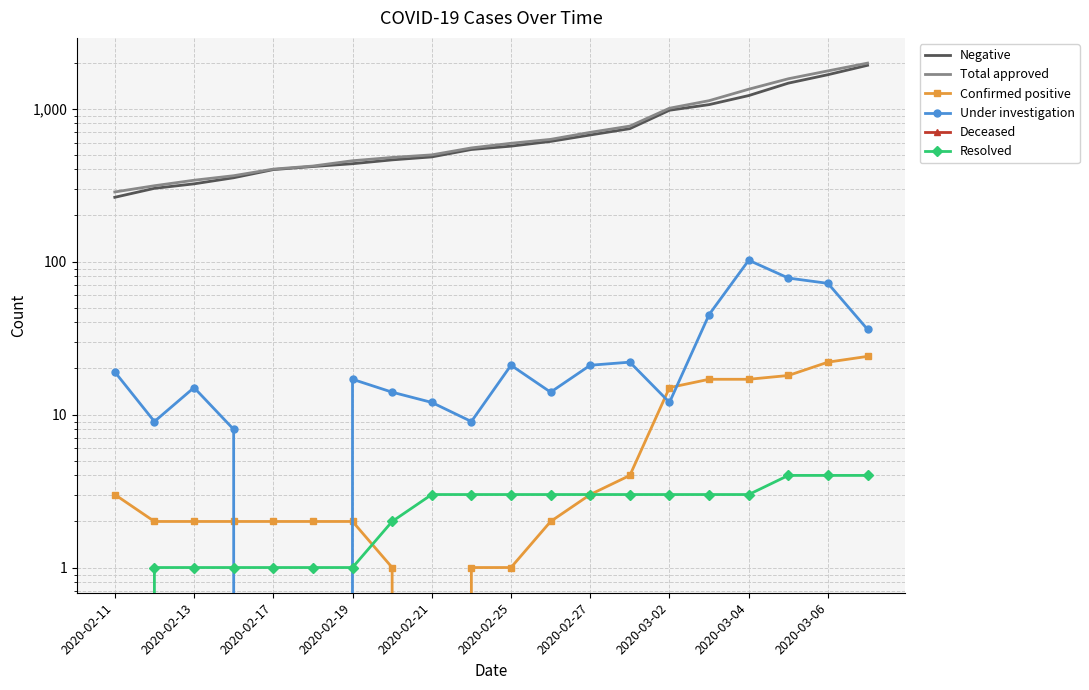

What is the sum of the Confirmed positive values at 2020-02-19 and 16?

19